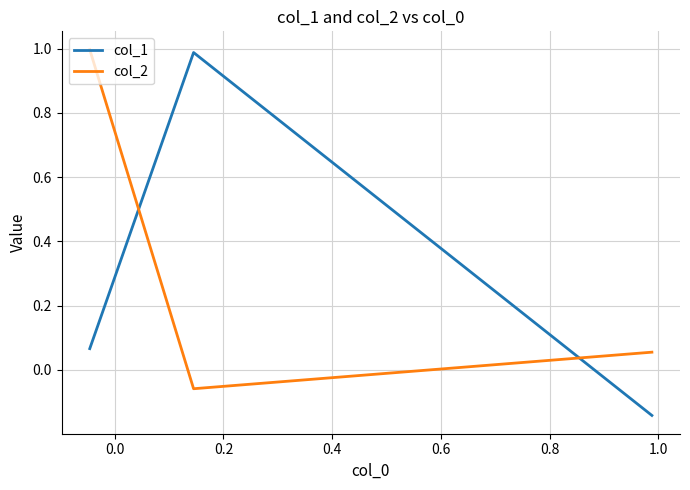

What is the difference between the highest and lowest values at 0.2?

0.9